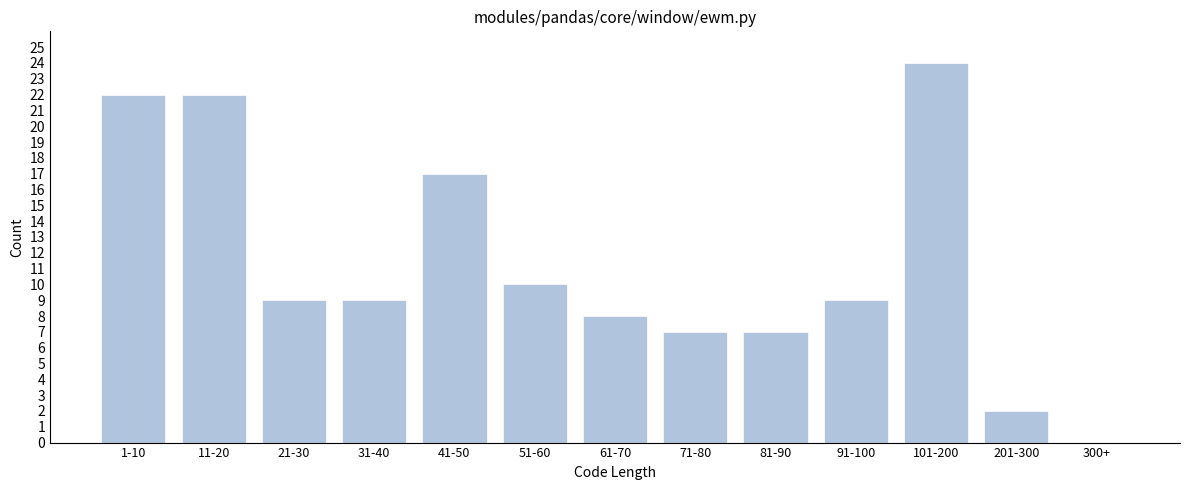

Reading left to right, what are all the values shown in this chart?

1-10=22	11-20=22	21-30=9	31-40=9	41-50=17	51-60=10	61-70=8	71-80=7	81-90=7	91-100=9	101-200=24	201-300=2	300+=0